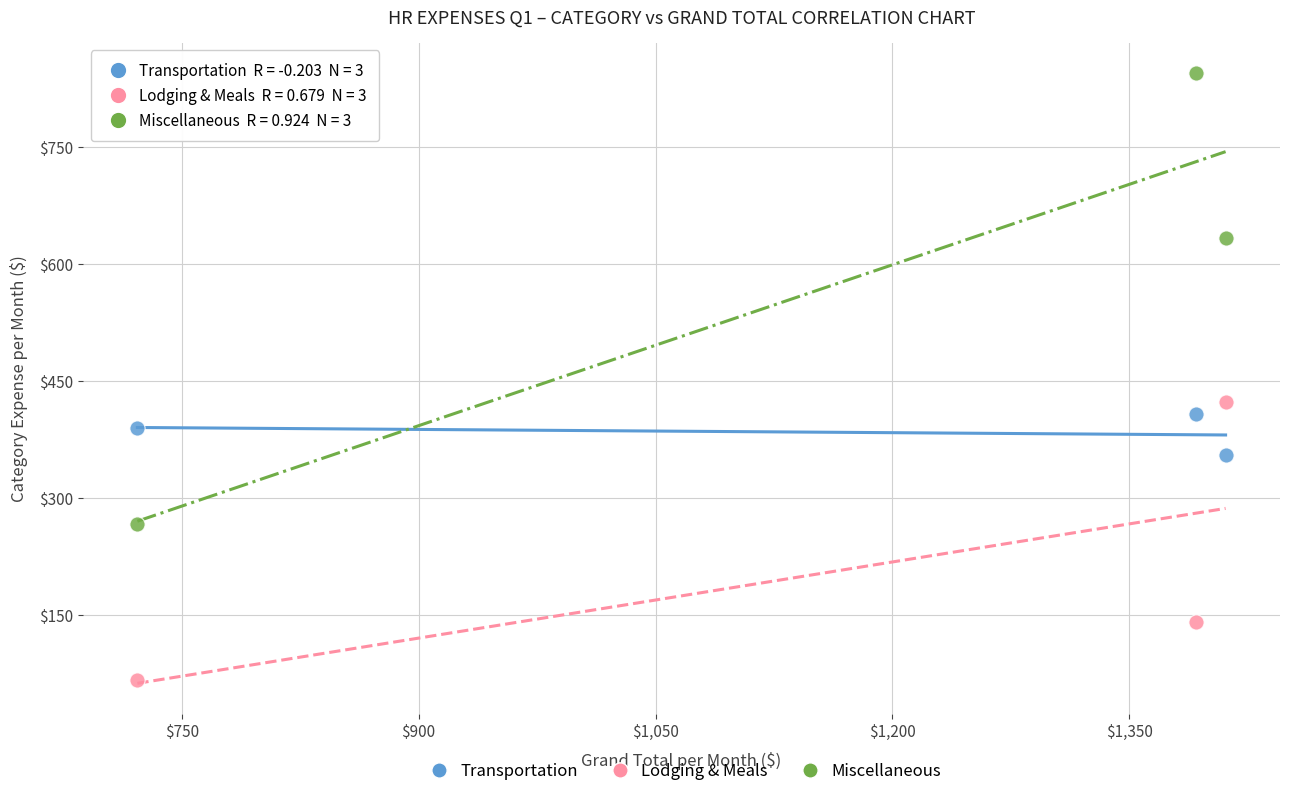

Across all data points, what is the average Y value?

391.7